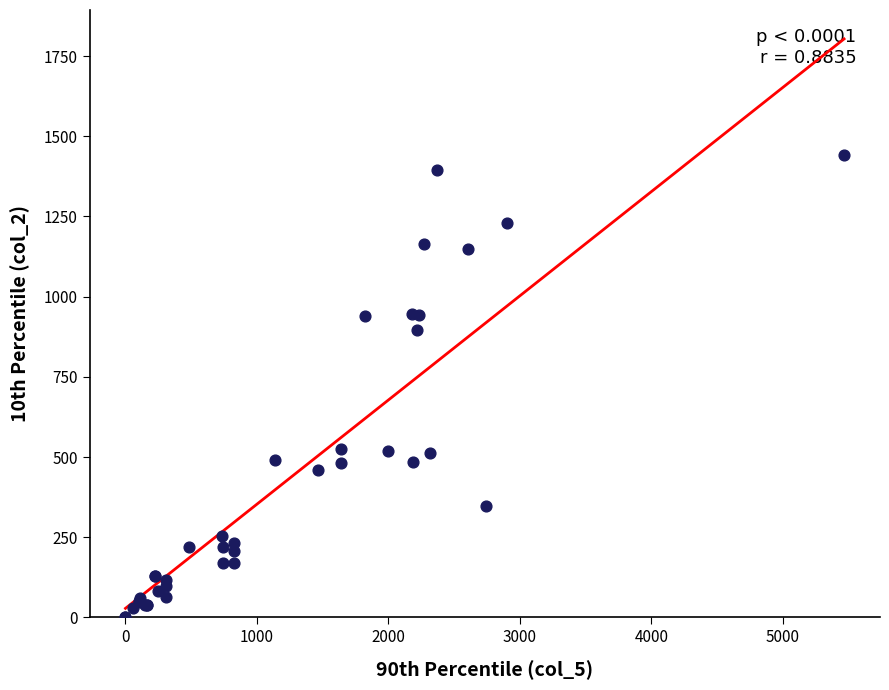

What Y value in the scatter plot is closest to 720?

896.0